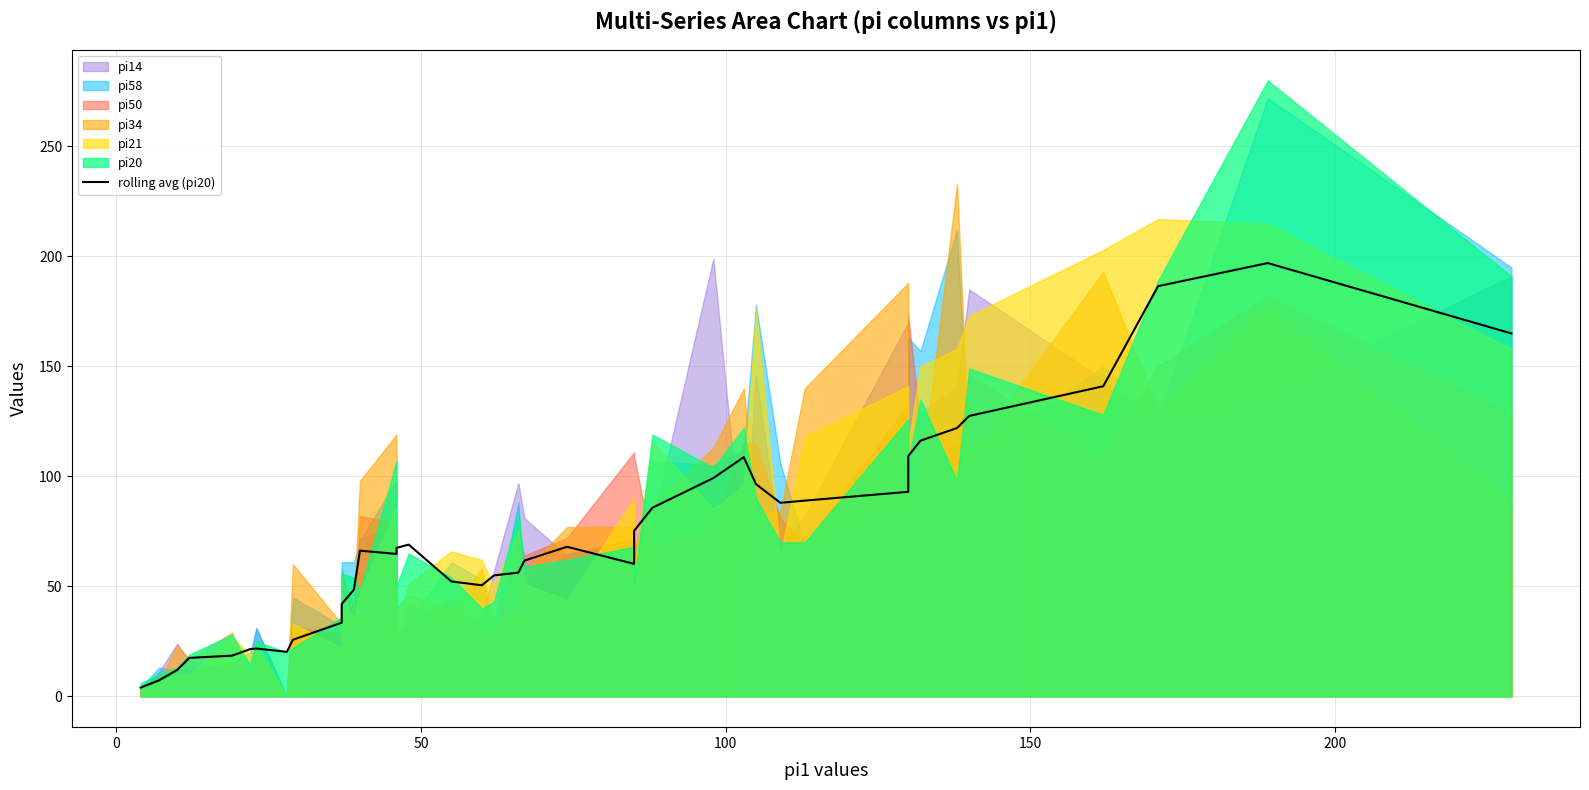

What is the smallest value displayed?

4.0